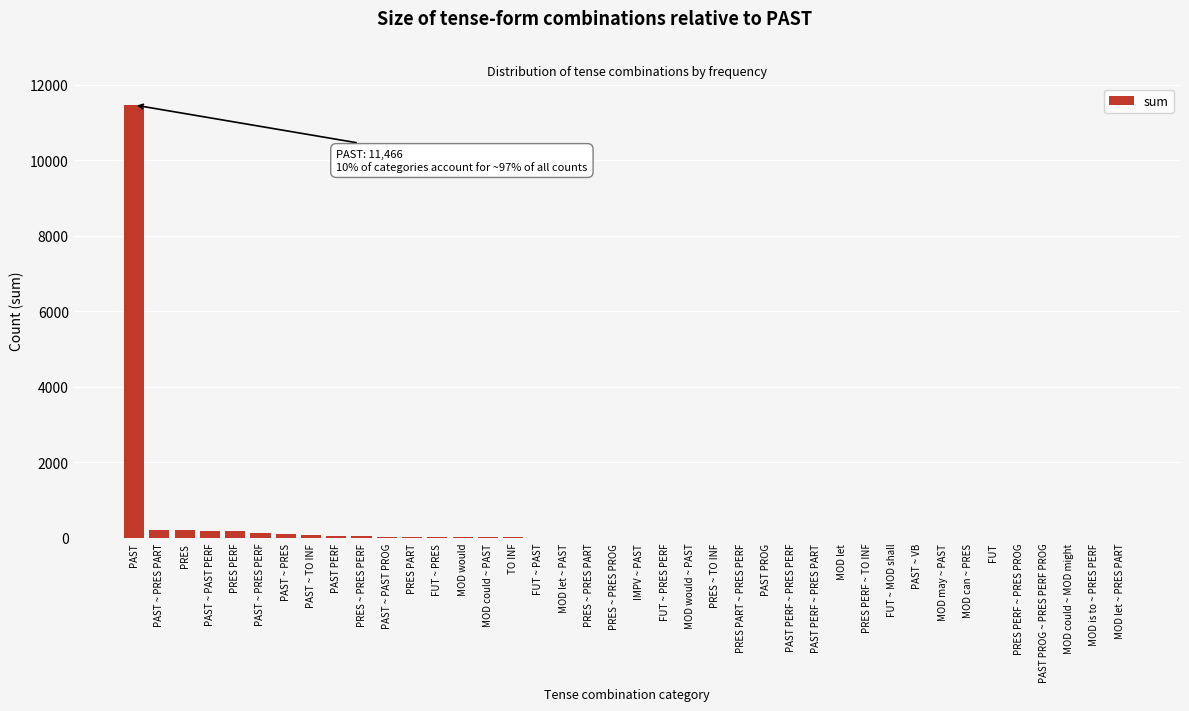

What is the greatest value displayed?

11466